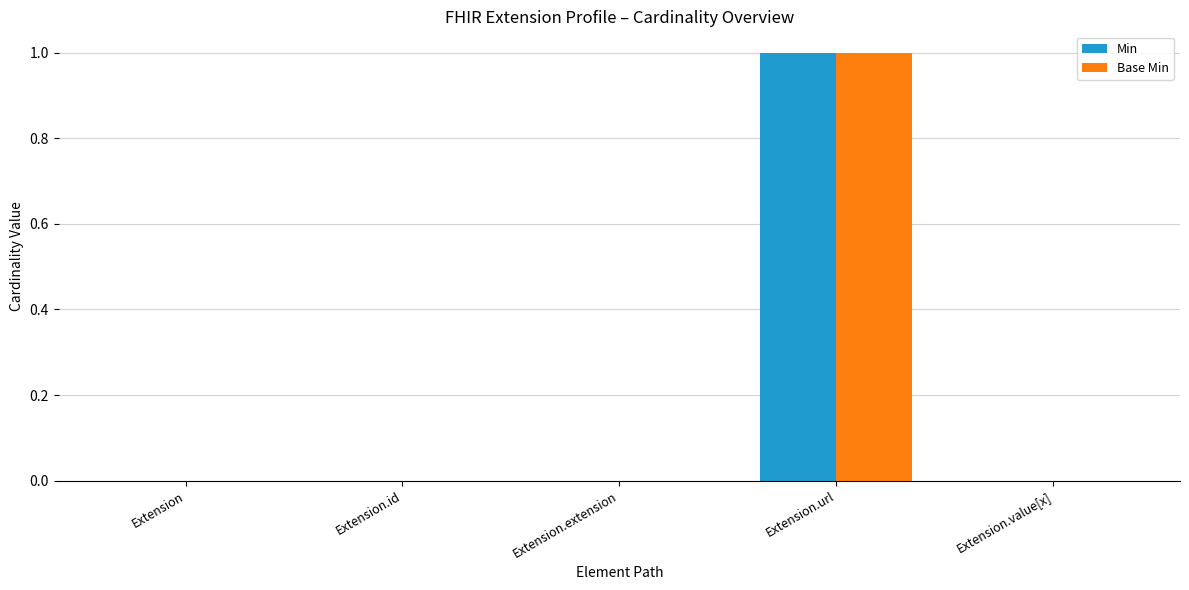

What is the sum of the Min values at Extension.url and Extension.id?

1